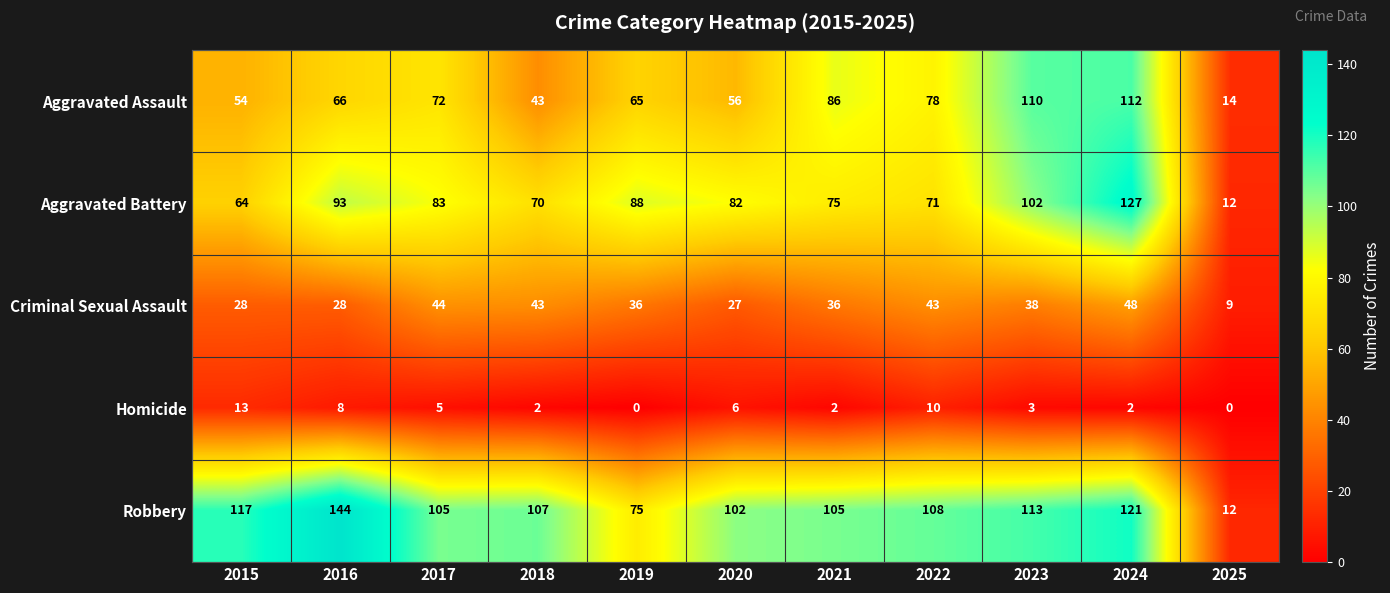

At how many categories does at least one series exceed 68?

10